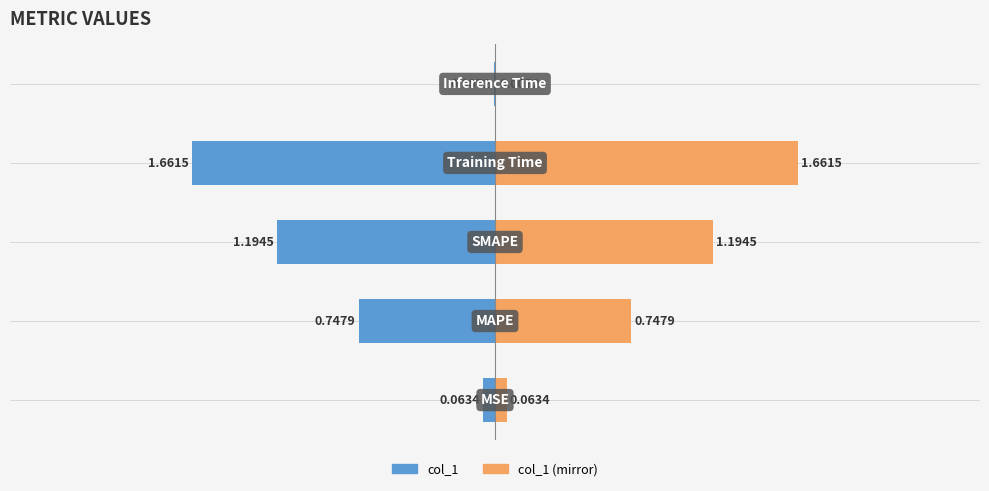

At how many categories does at least one series exceed -1?

5